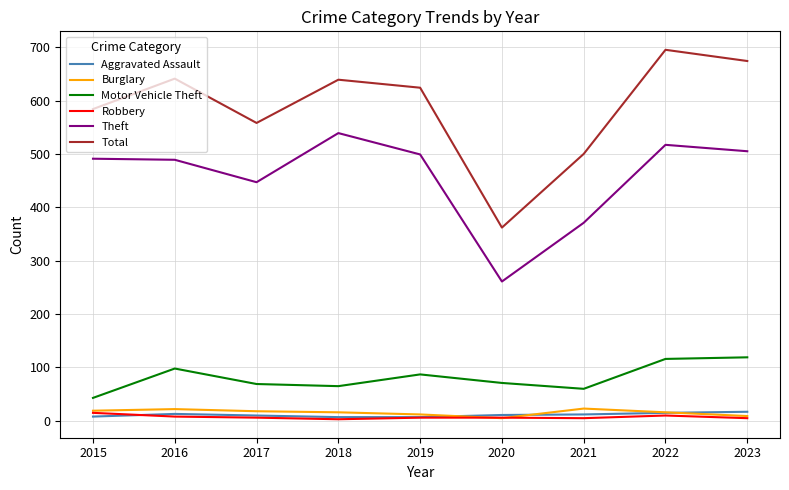

What is the greatest value displayed?

695